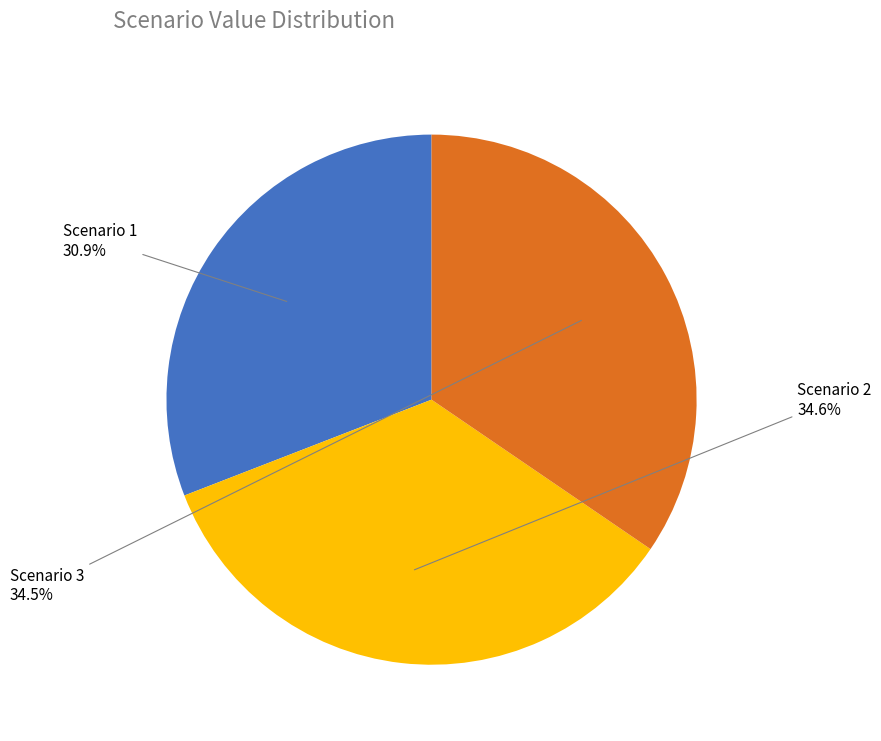

Is there any slice that represents more than half of the pie?

No